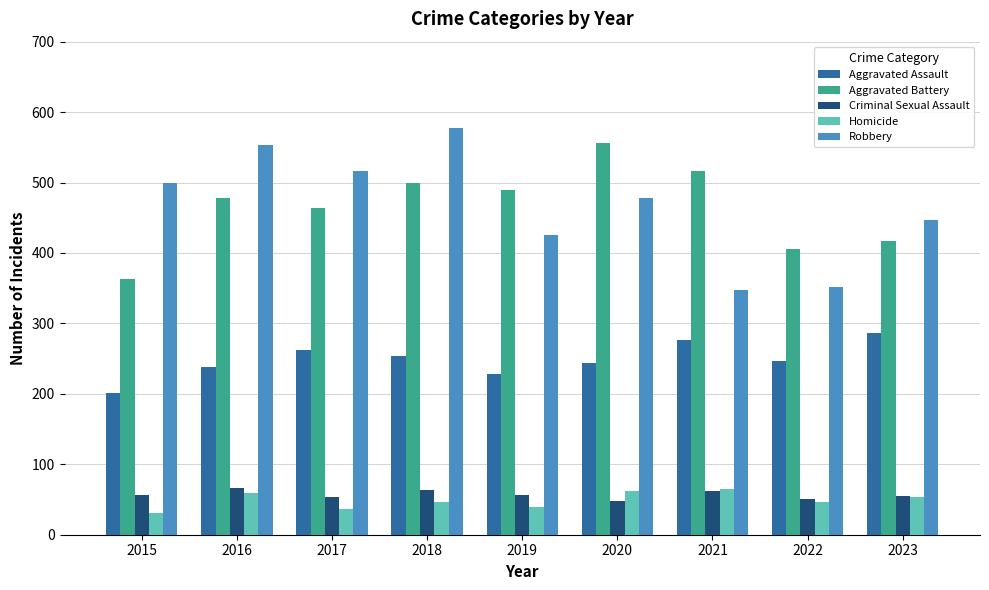

Rank the series at 2017 from lowest to highest value.

Homicide, Criminal Sexual Assault, Aggravated Assault, Aggravated Battery, Robbery